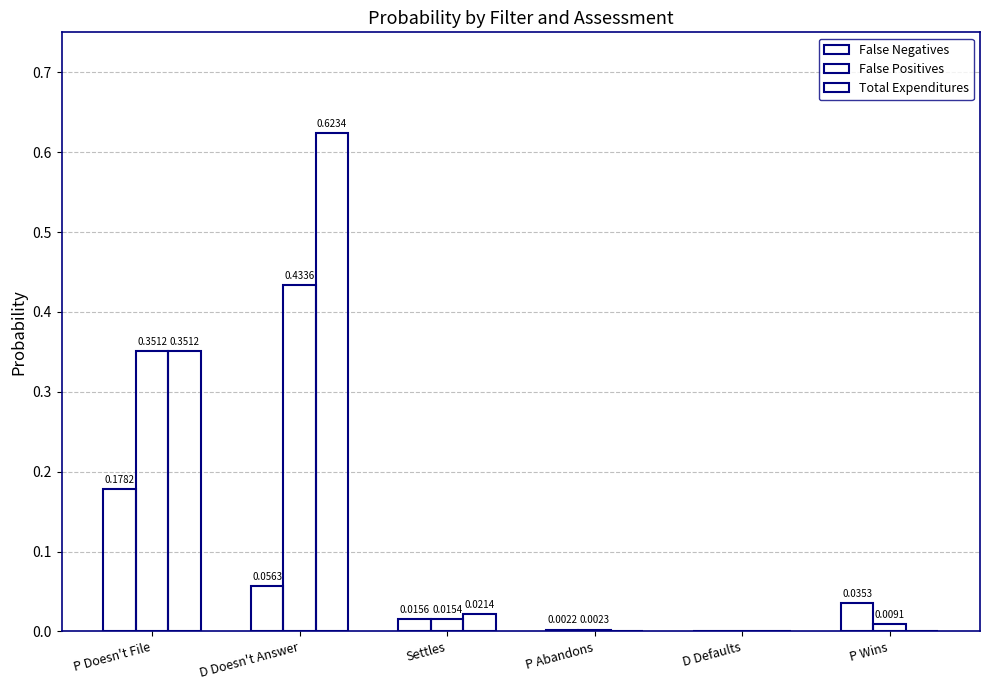

How many groups of bars are there?

6